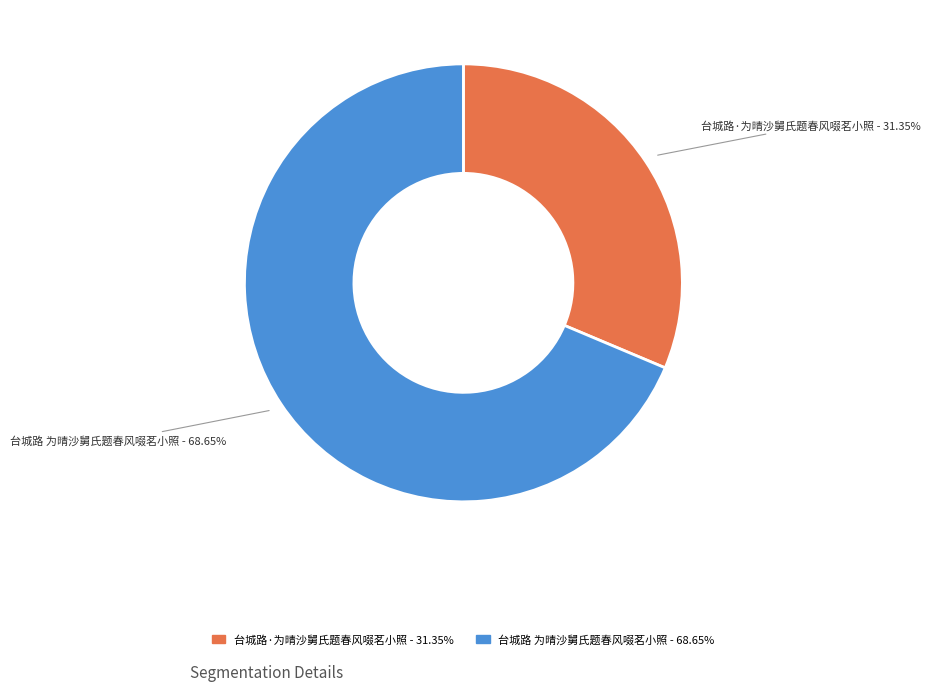

Between 台城路·为晴沙舅氏题春风啜茗小照 and 台城路 为晴沙舅氏题春风啜茗小照, which is larger?

台城路 为晴沙舅氏题春风啜茗小照